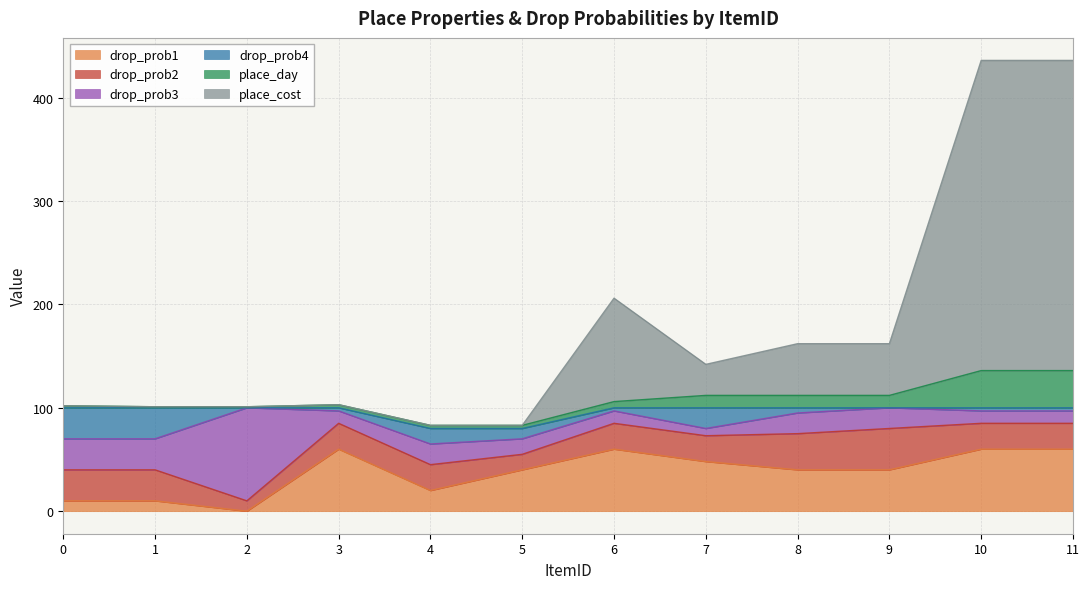

How many intersections are there between place_cost and drop_prob3?

1